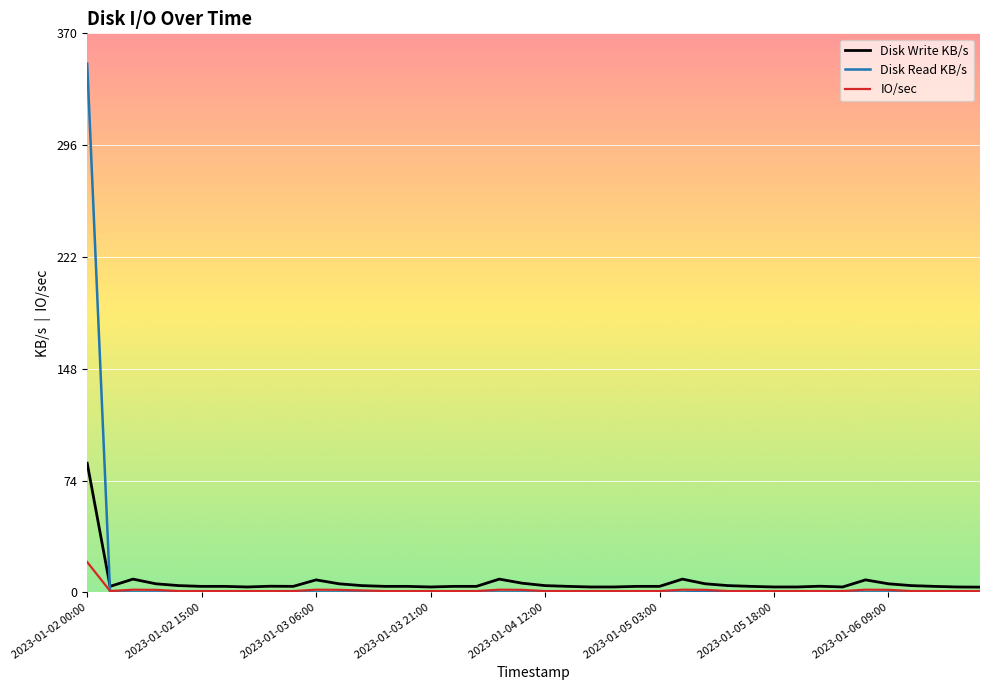

Which series has the widest spread of values?

Disk Read KB/s